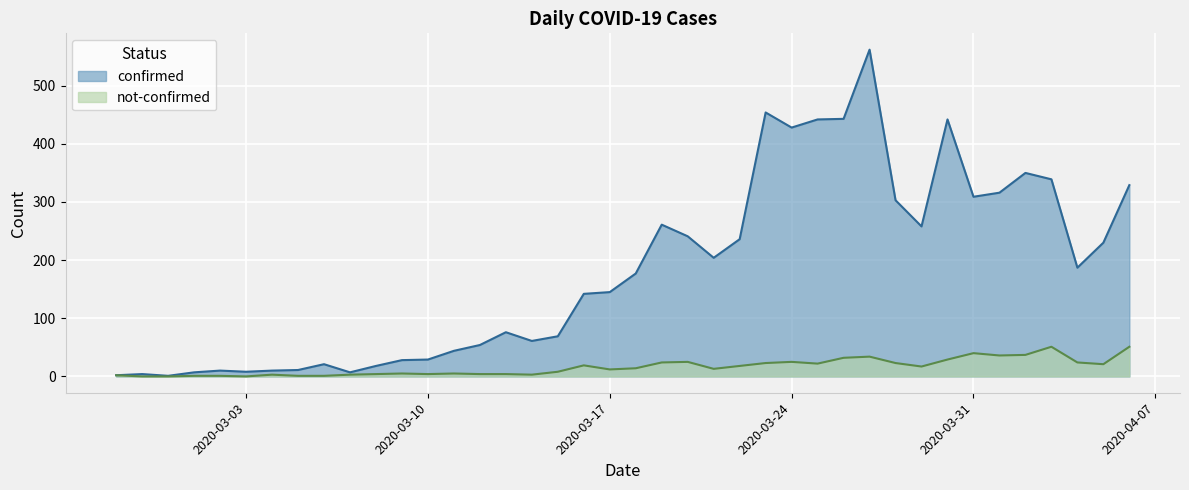

Reading right to left, transcribe all the data shown in this chart.

confirmed: 2020-04-06=329	2020-04-05=230	2020-04-04=187	2020-04-03=339	2020-04-02=350	2020-04-01=316	2020-03-31=309	2020-03-30=442	2020-03-29=258	2020-03-28=303	2020-03-27=562	2020-03-26=443	2020-03-25=442	2020-03-24=428	2020-03-23=454	2020-03-22=236	2020-03-21=204	2020-03-20=241	2020-03-19=261	2020-03-18=177	2020-03-17=145	2020-03-16=142	2020-03-15=69	2020-03-14=61	2020-03-13=76	2020-03-12=54	2020-03-11=44	2020-03-10=29	2020-03-09=28	2020-03-08=18	2020-03-07=7	2020-03-06=21	2020-03-05=11	2020-03-04=10	2020-03-03=8	2020-03-02=10	2020-03-01=7	2020-02-29=1	2020-02-28=4	2020-02-27=2
not-confirmed: 2020-04-06=51	2020-04-05=21	2020-04-04=24	2020-04-03=51	2020-04-02=37	2020-04-01=36	2020-03-31=40	2020-03-30=29	2020-03-29=17	2020-03-28=23	2020-03-27=34	2020-03-26=32	2020-03-25=22	2020-03-24=25	2020-03-23=23	2020-03-22=18	2020-03-21=13	2020-03-20=25	2020-03-19=24	2020-03-18=14	2020-03-17=12	2020-03-16=19	2020-03-15=8	2020-03-14=3	2020-03-13=4	2020-03-12=4	2020-03-11=5	2020-03-10=4	2020-03-09=5	2020-03-08=4	2020-03-07=3	2020-03-06=1	2020-03-05=1	2020-03-04=3	2020-03-03=0	2020-03-02=1	2020-03-01=1	2020-02-29=0	2020-02-28=0	2020-02-27=2